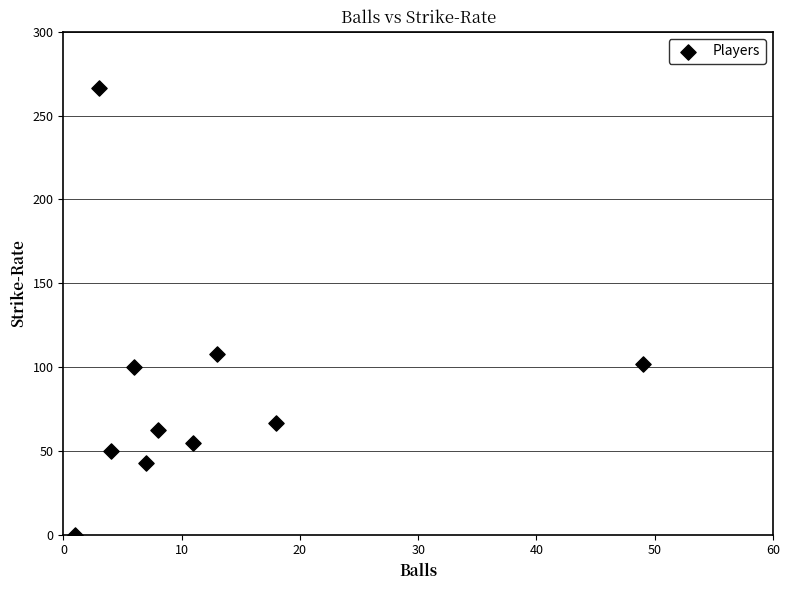

What Y value in the scatter plot is closest to 133?

107.7